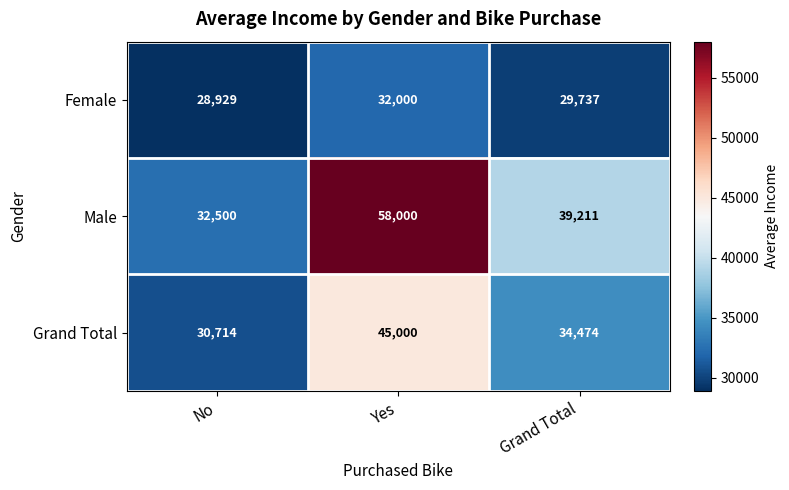

At which category does the chart reach its peak across all series?

Yes